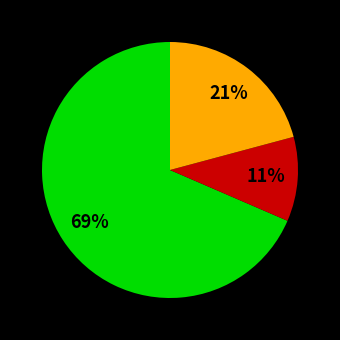

Is there any slice that represents more than half of the pie?

Yes